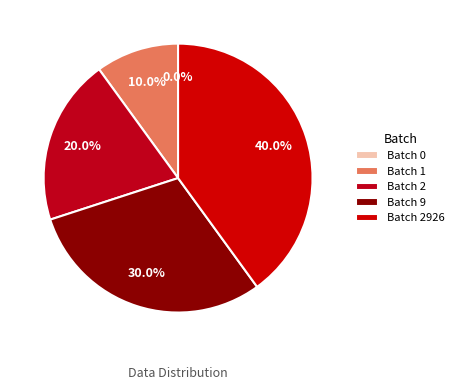

Which slice is the largest?

2926